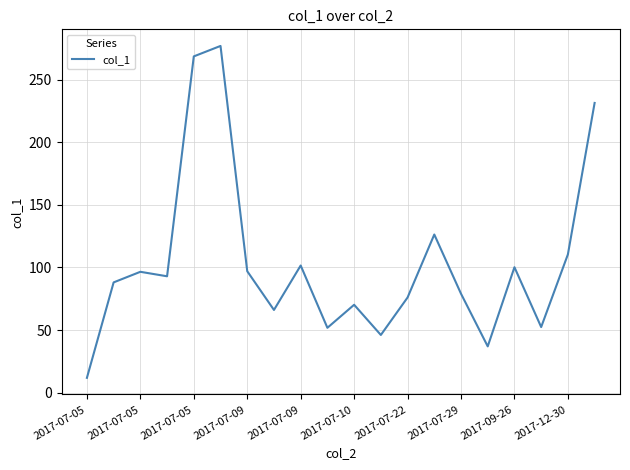

What is the difference between the maximum and minimum values?

265.0